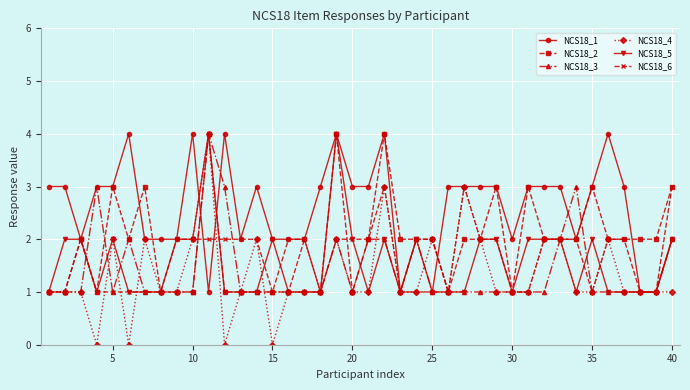

True or false: NCS18_5 has more than 0 interior local peaks.

True